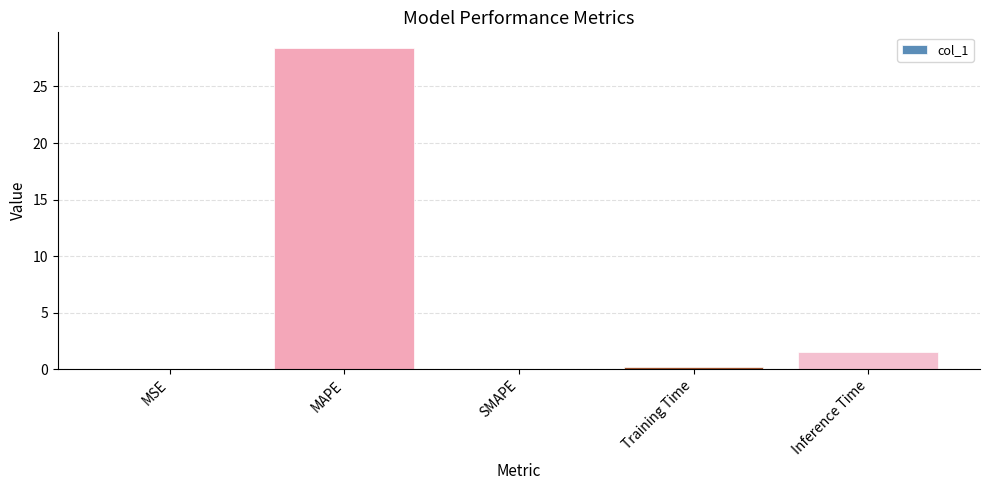

Which category has the highest value across all series?

MAPE